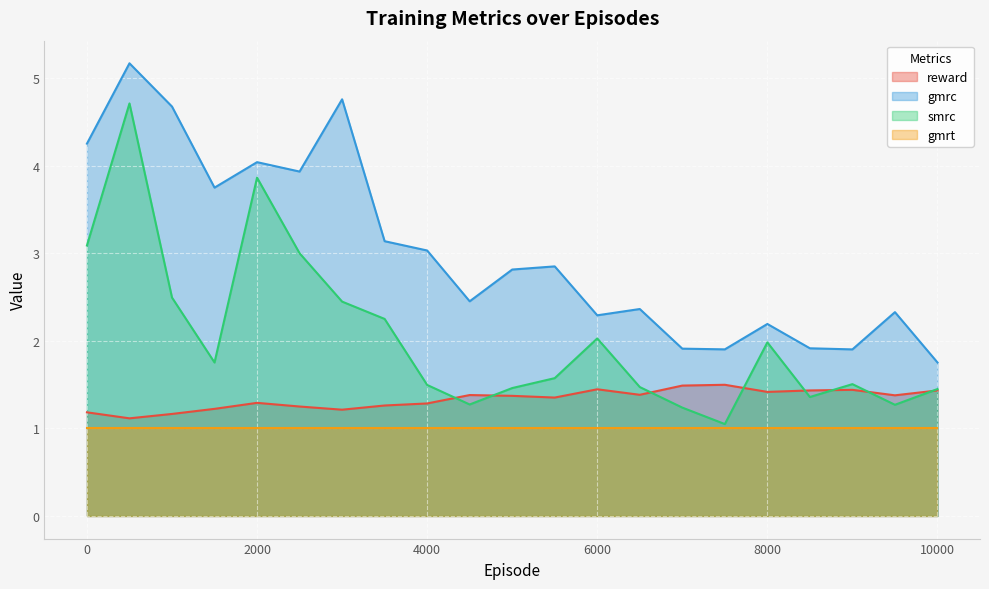

What is the maximum value shown in the chart?

5.2